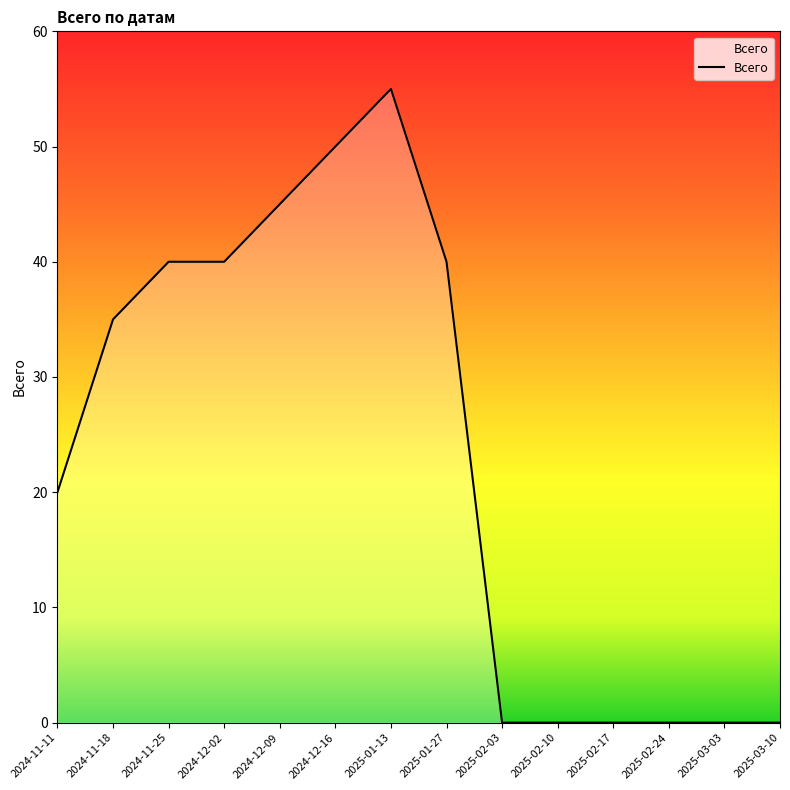

What position from the right is 2024-11-11?

14